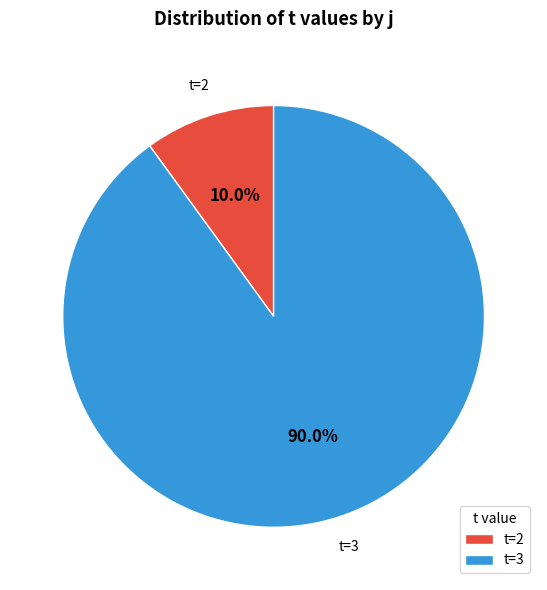

How much of the chart is everything except t=3?

10.0%